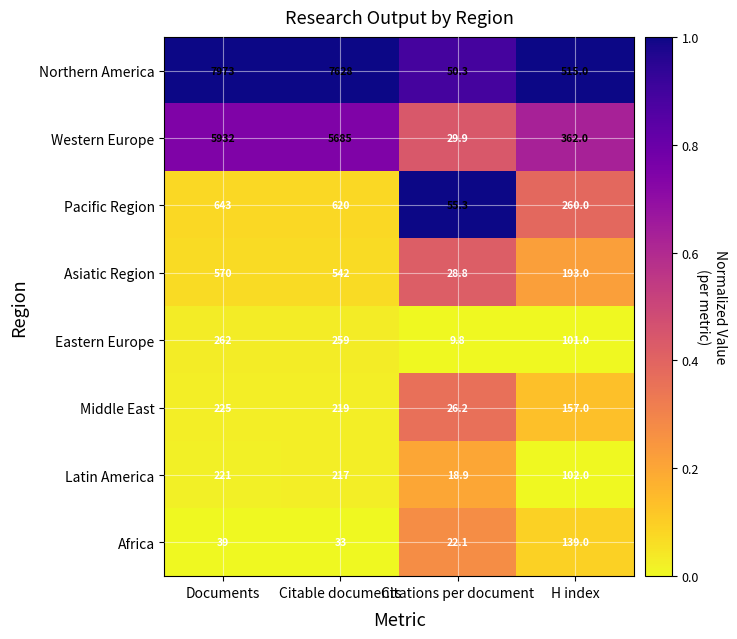

Between Citable documents and Citations per document, which series saw the biggest shift?

Northern America